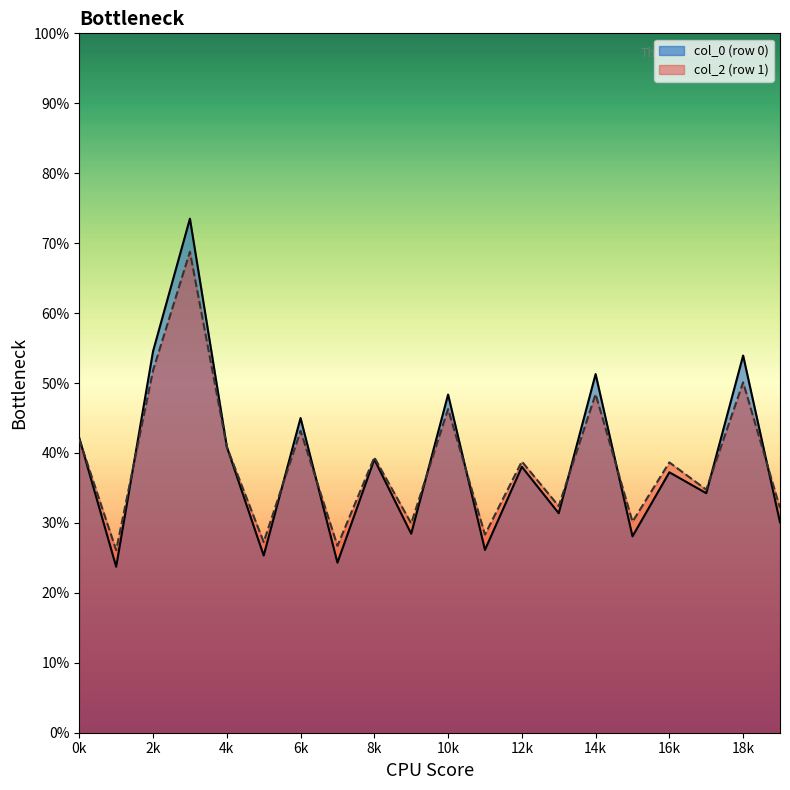

Does the chart have visible grid lines?

No